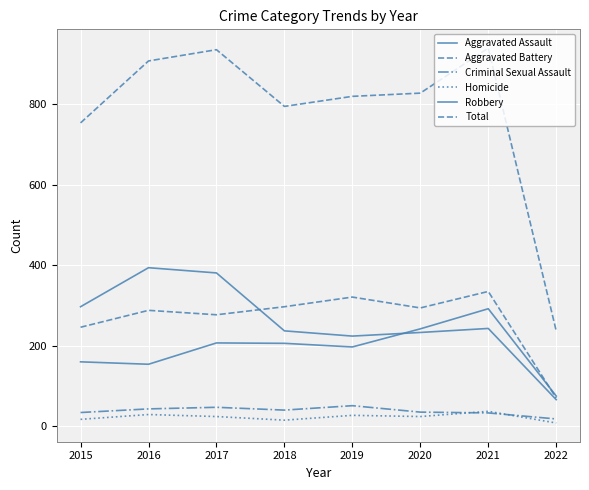

The value of Homicide at 2020 is 33. True or false?

False